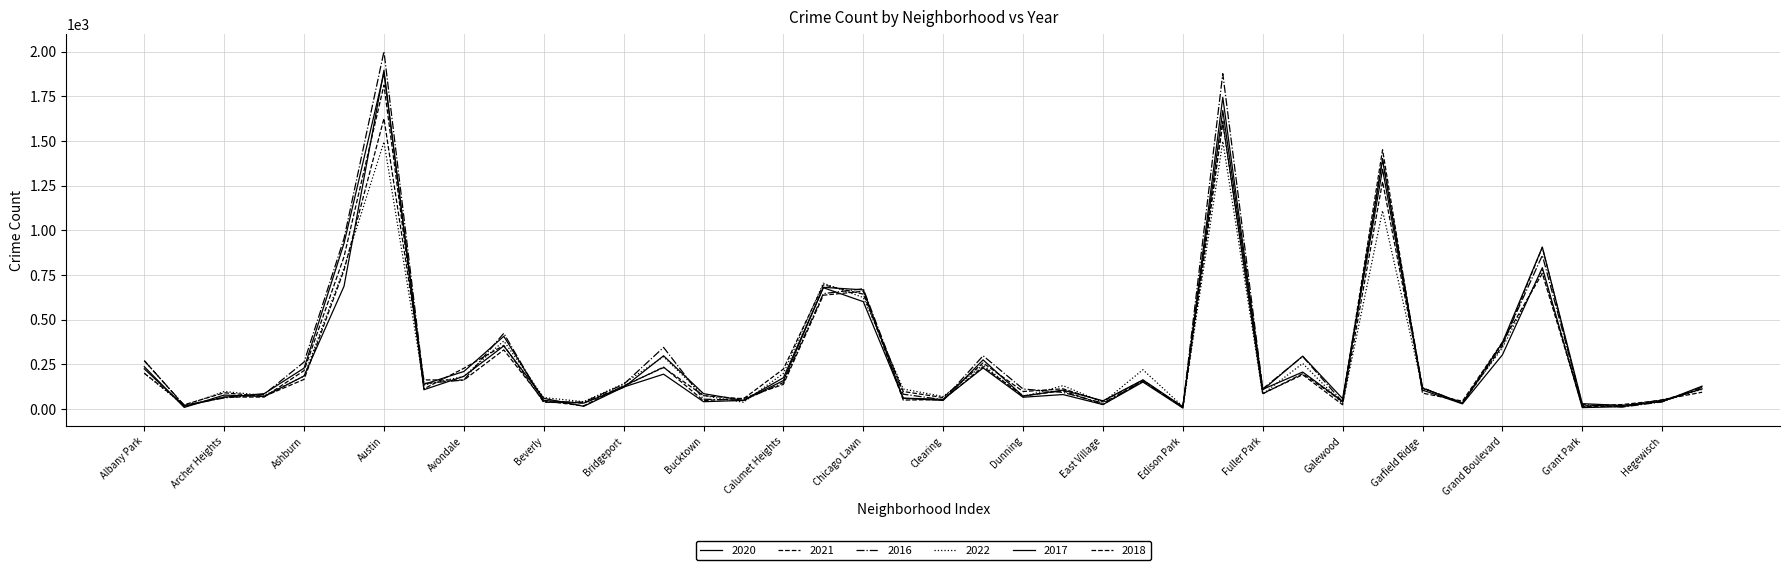

At which label does 2022 first exceed 130?

Albany Park